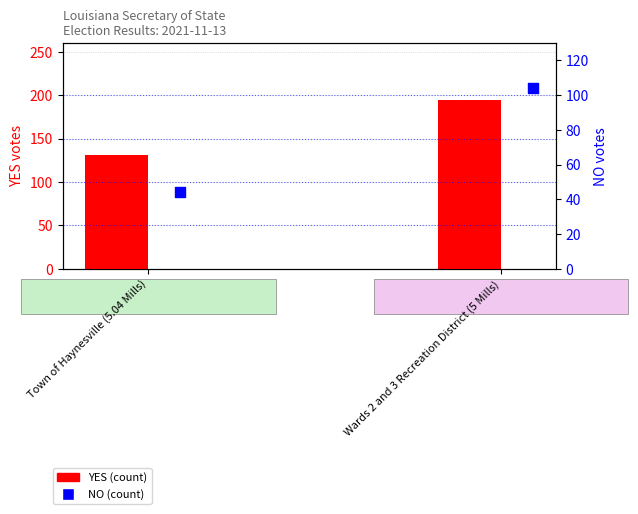

Which series has the largest total across all categories?

YES